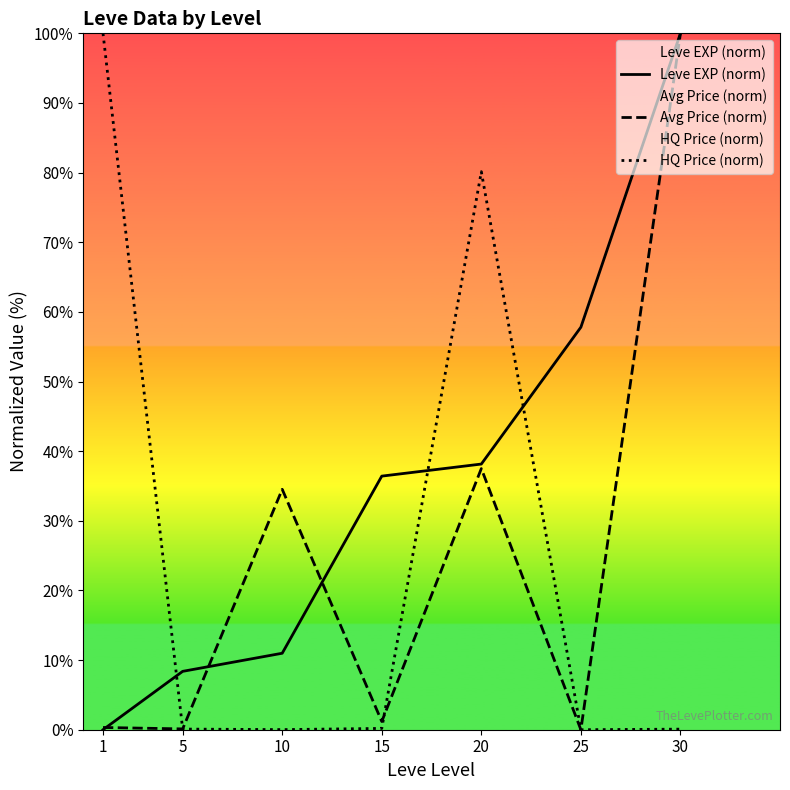

Rank the categories by HQ Price (norm) value from highest to lowest.

1, 20, 15, 5, 30, 10, 25